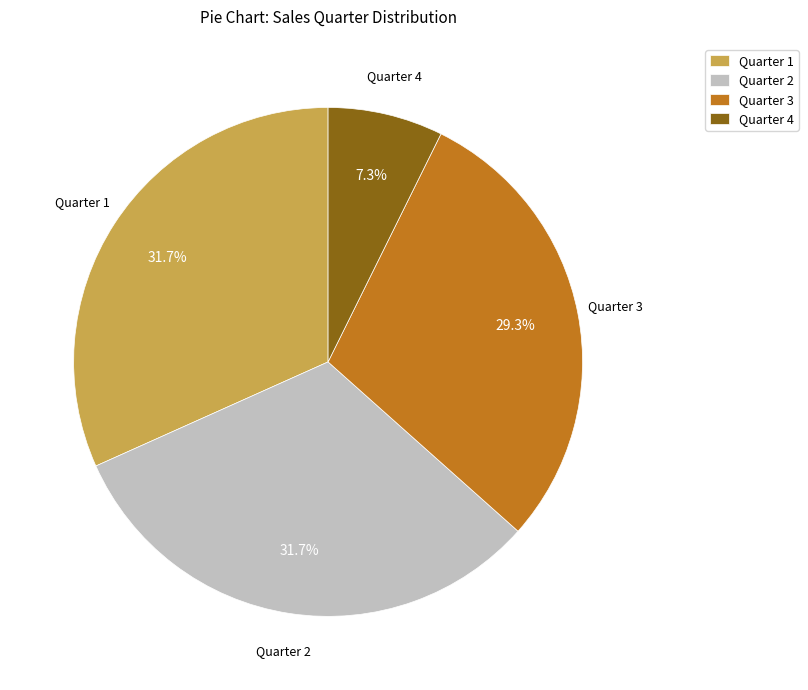

Which has a higher value, Quarter 2 or Quarter 4?

Quarter 2